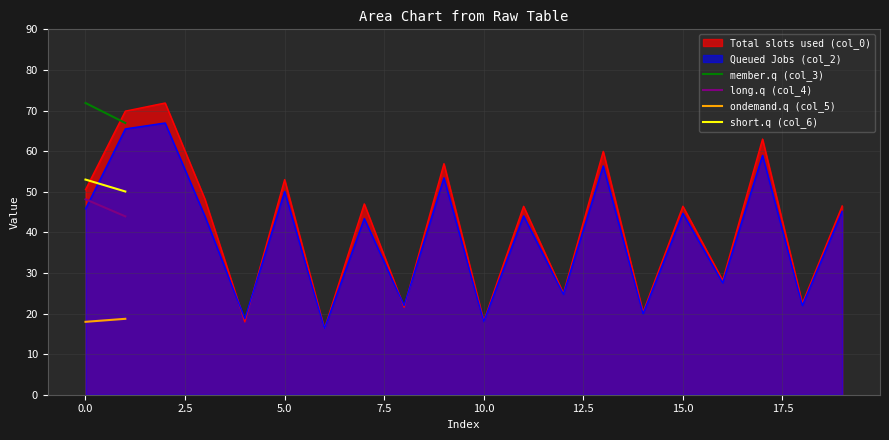

True or false: Total slots used (col_0) has a value of 18.2 at 10.0.

True